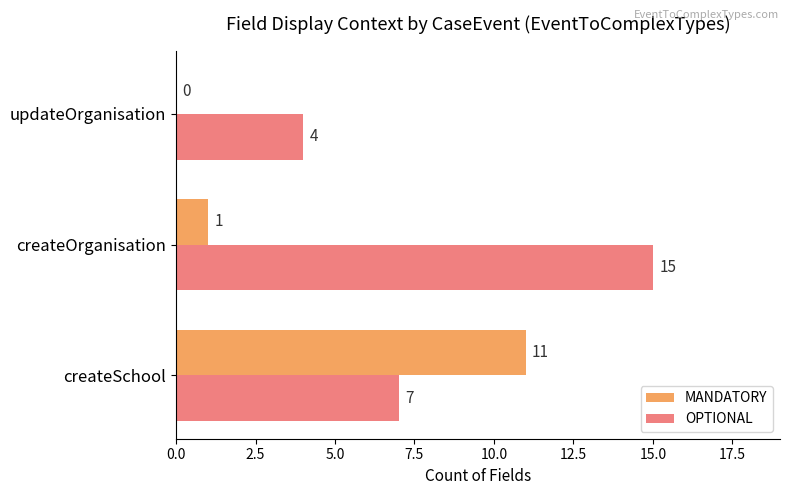

The OPTIONAL series shows 7 at createSchool. True or false?

True